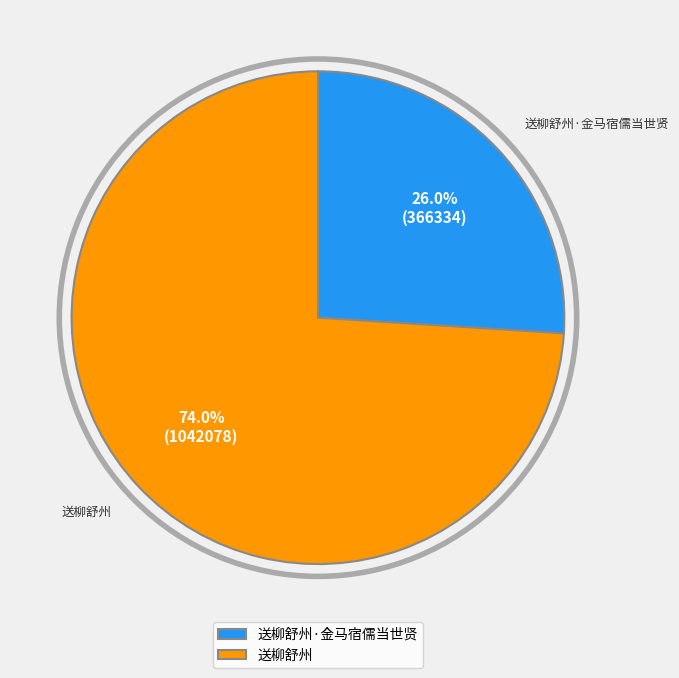

Which category has the biggest portion of the pie?

送柳舒州